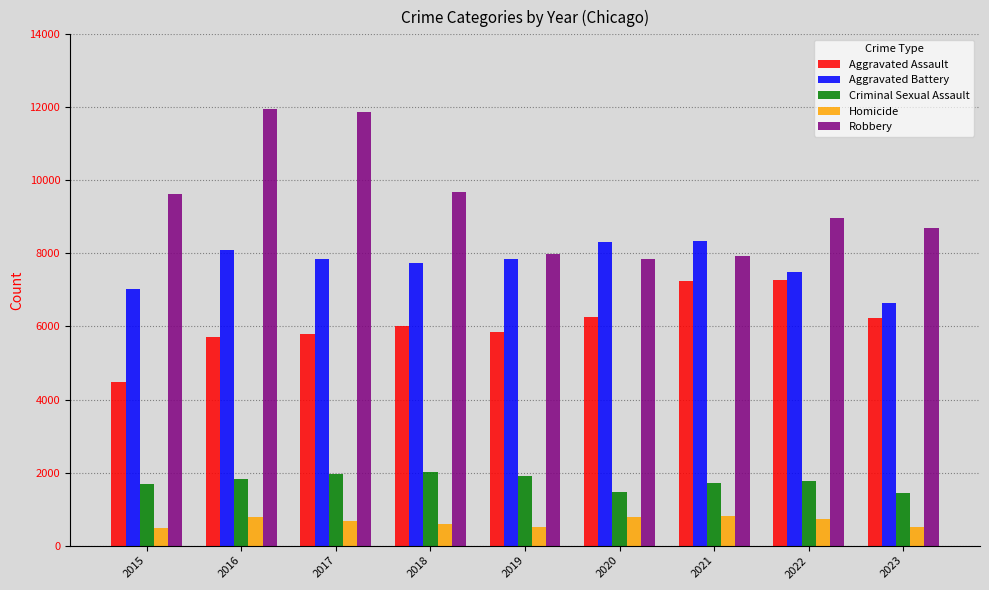

List the series in order of their peak value, lowest first.

Homicide, Criminal Sexual Assault, Aggravated Assault, Aggravated Battery, Robbery